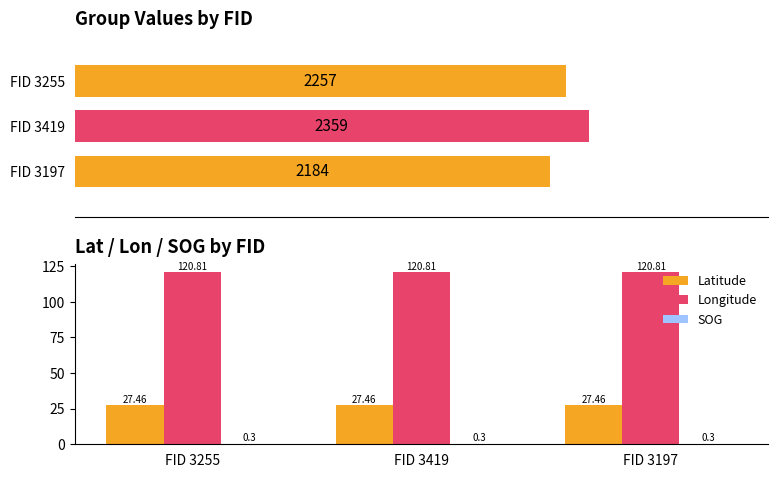

How many distinct data groups are displayed?

3